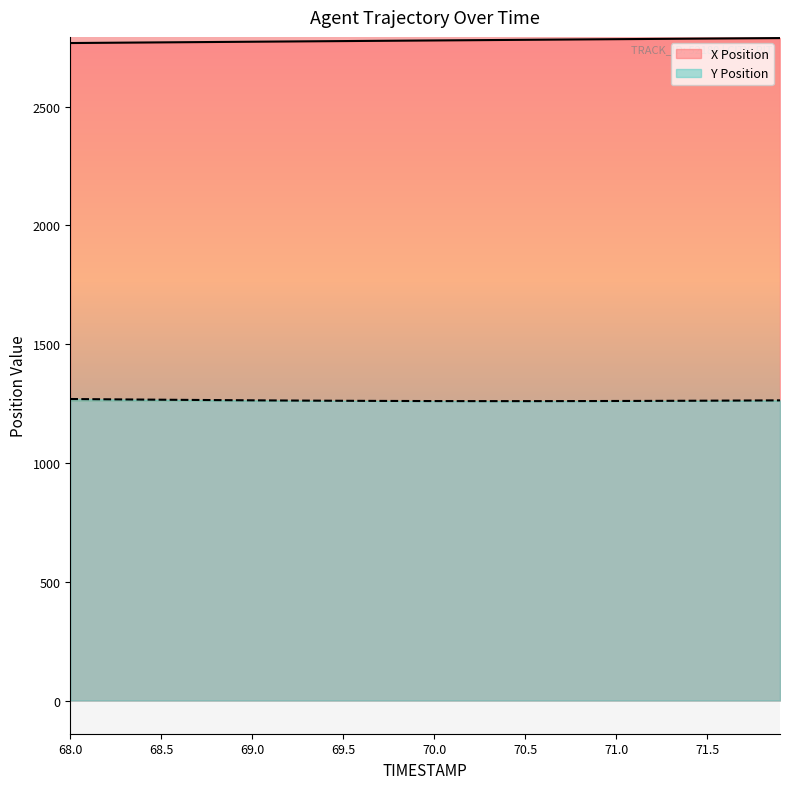

True or false: X Position and Y Position cross at least once.

False